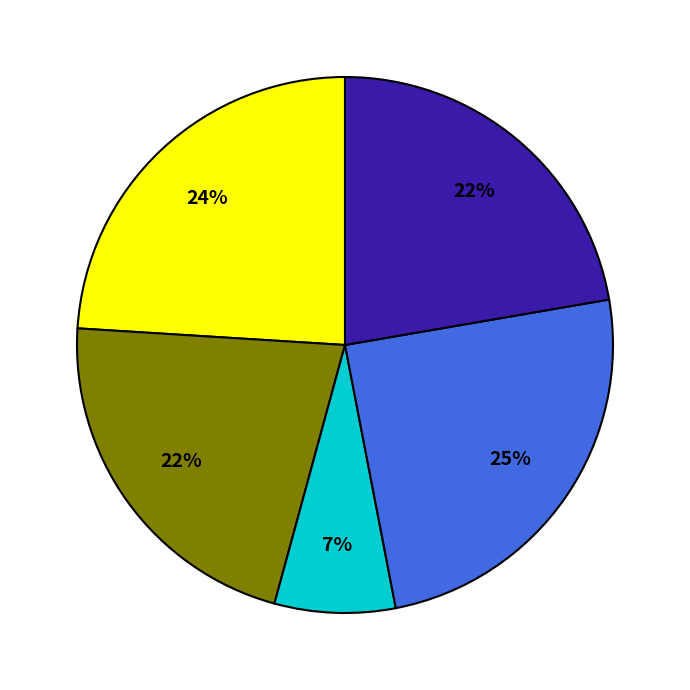

Is there a majority slice in this chart?

No